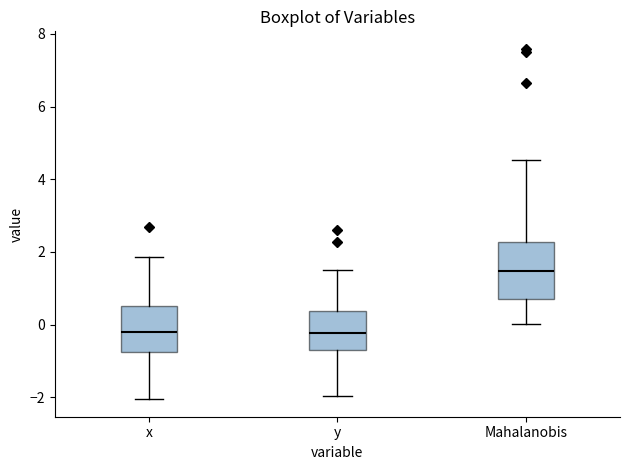

Reading left to right, transcribe this box plot: for each box, give where its median line is, the range the box spans, and where its two whiskers end, as read against the y-axis. The values are not printed on the chart, so give them approximately, as read against the axis.

x: median -0.2, box -0.8 to 0.6, whiskers -2.0 to 1.8
y: median -0.2, box -0.6 to 0.4, whiskers -2.0 to 1.6
Mahalanobis: median 1.4, box 0.8 to 2.2, whiskers 0.0 to 4.6